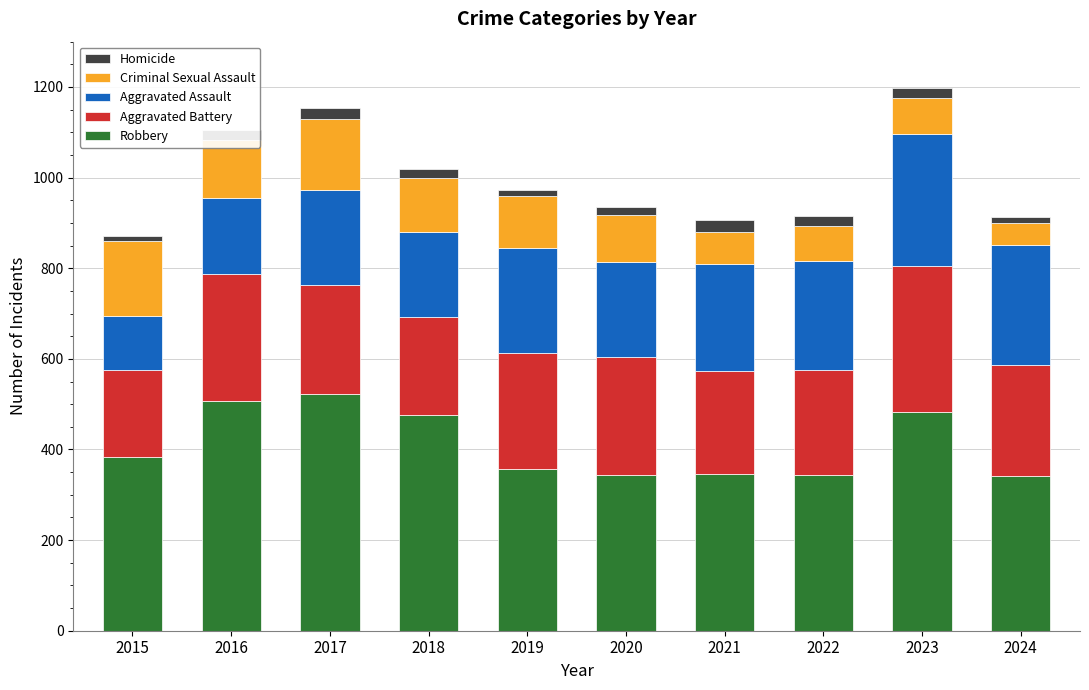

What is the minimum value for Robbery?

342